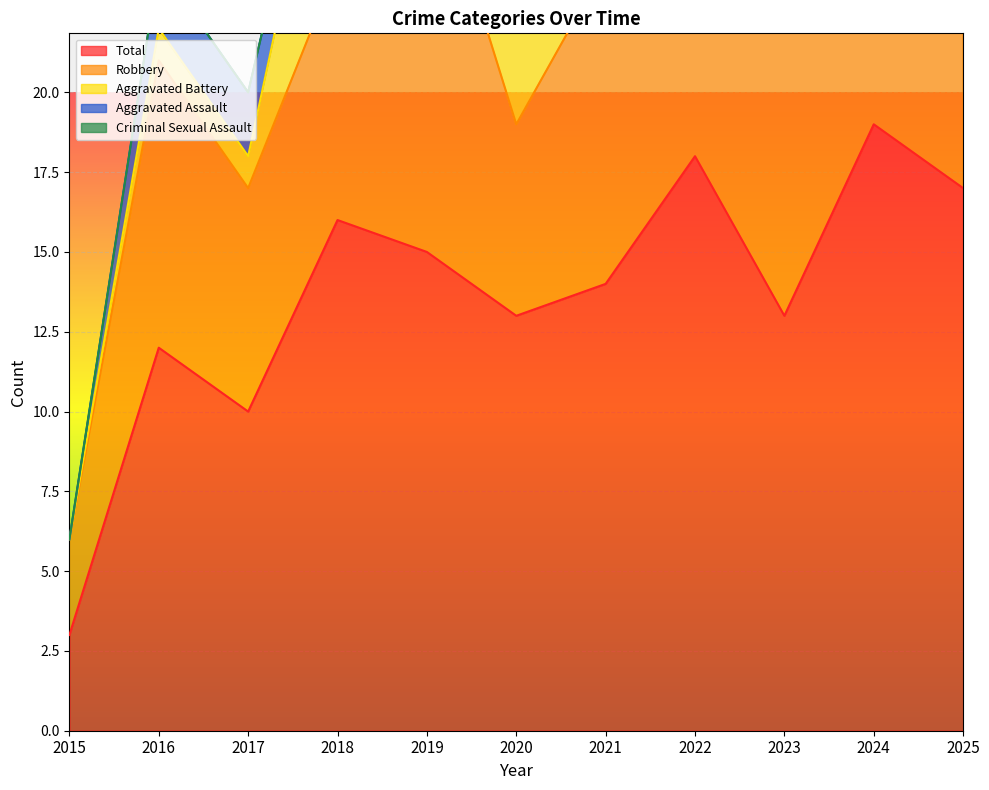

How many distinct data groups are displayed?

5